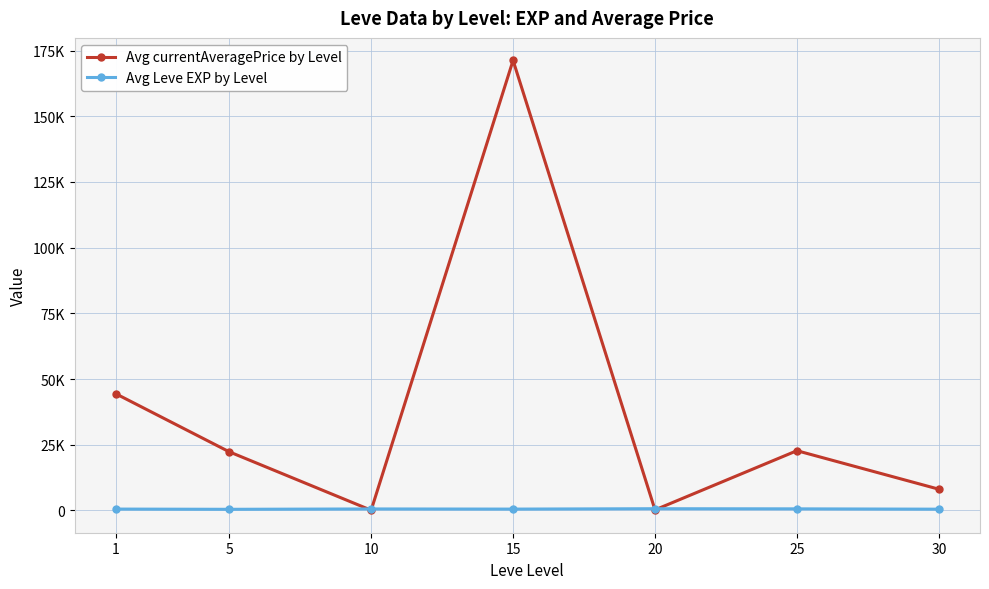

Does the chart have visible grid lines?

Yes